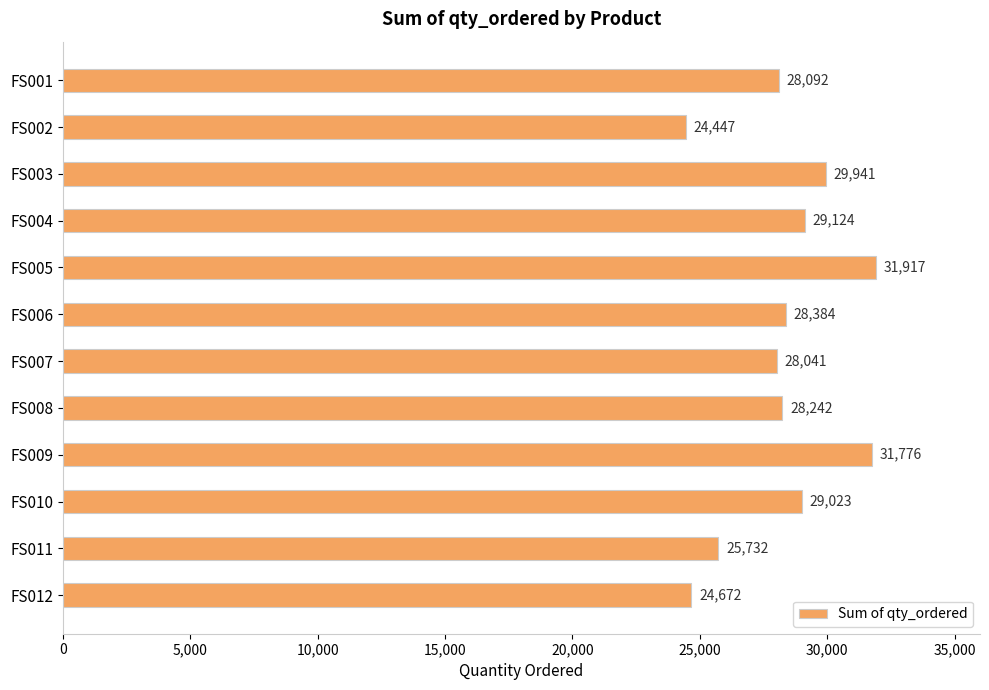

What is the difference between the maximum and minimum values?

7470